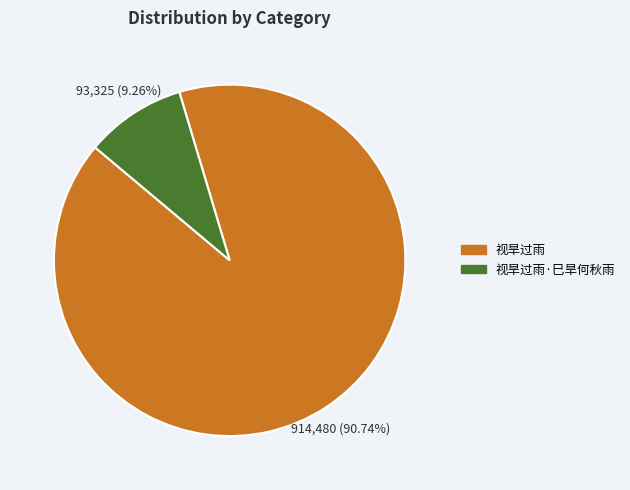

How many segments does this pie chart have?

2